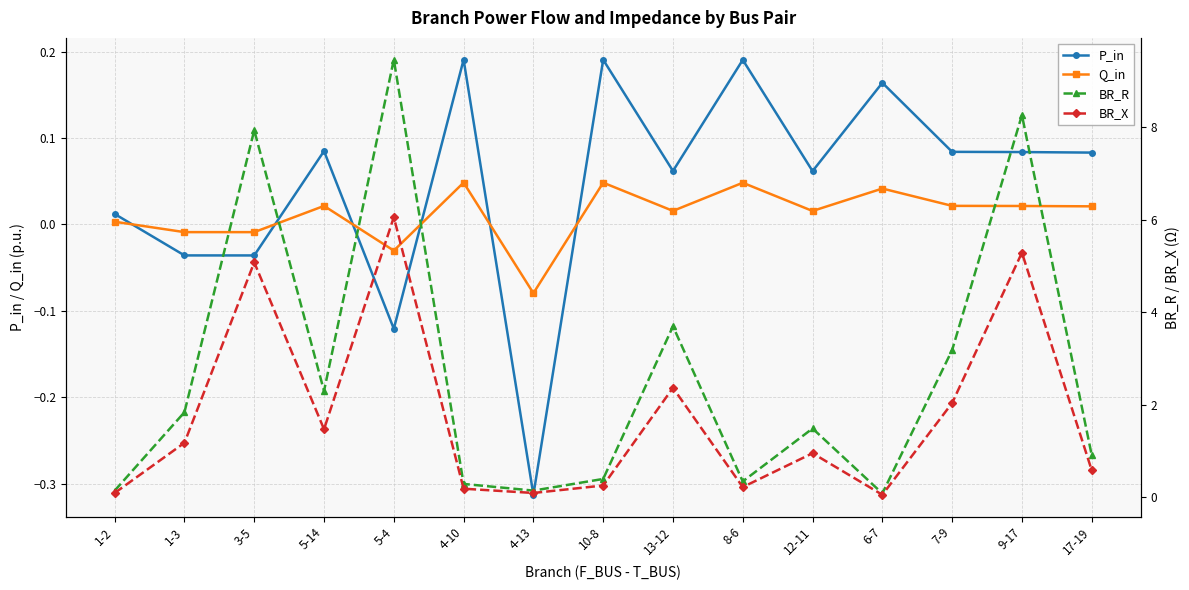

What is the sum of all Q_in values?

0.2